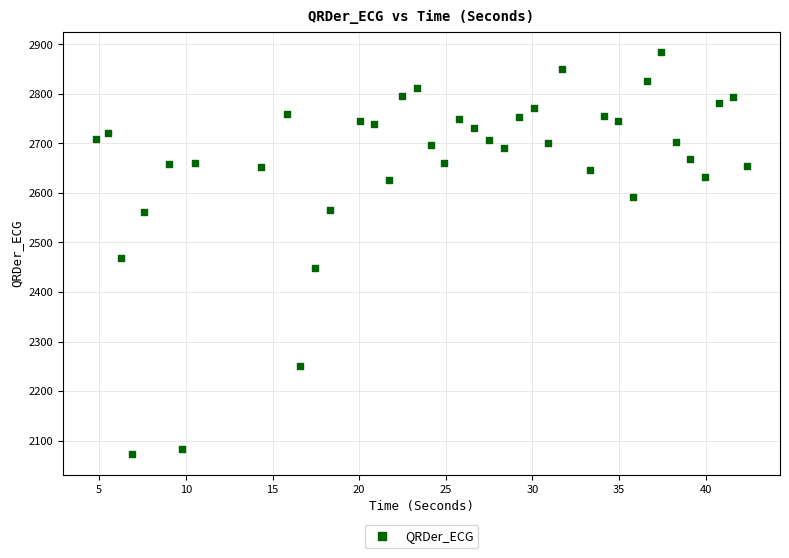

What is the range of Y values (max minus min)?

812.6